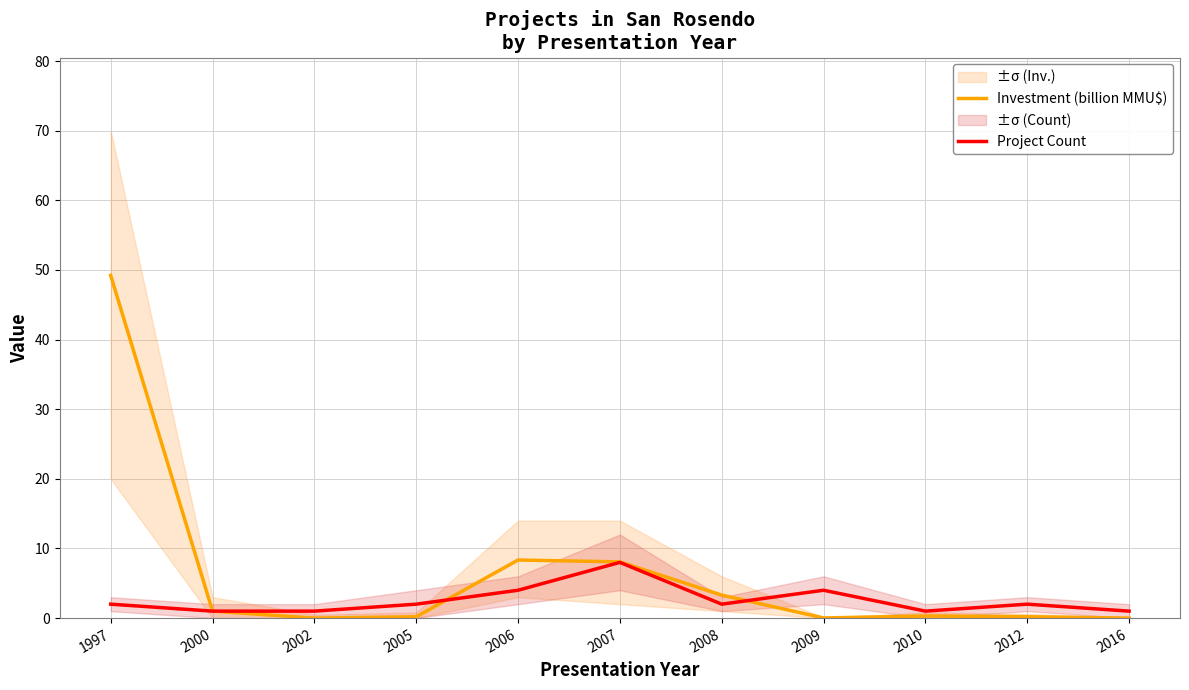

Between 2009 and 2010, which is larger?

2010